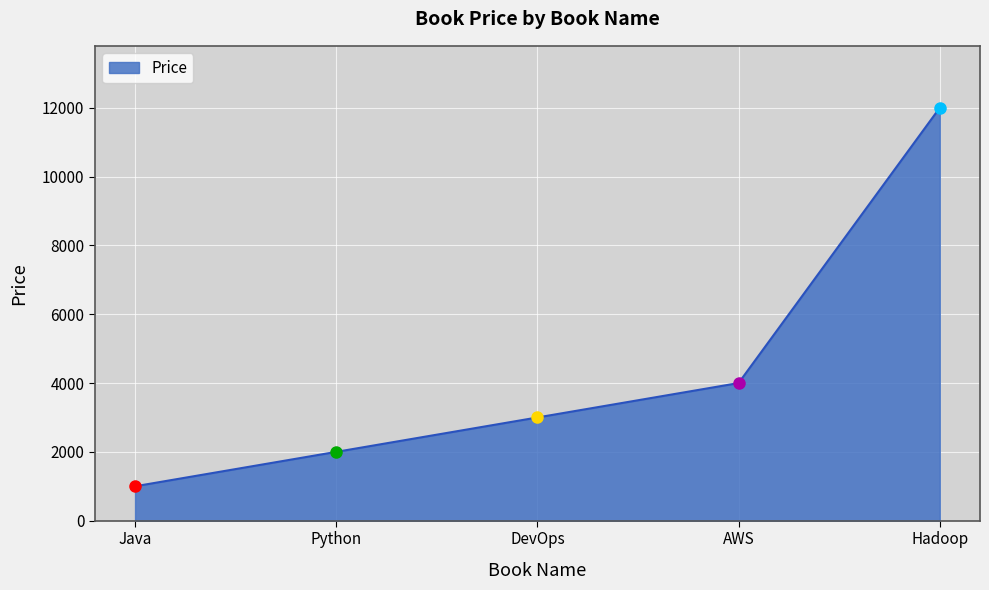

At which category does the chart reach its peak across all series?

Hadoop